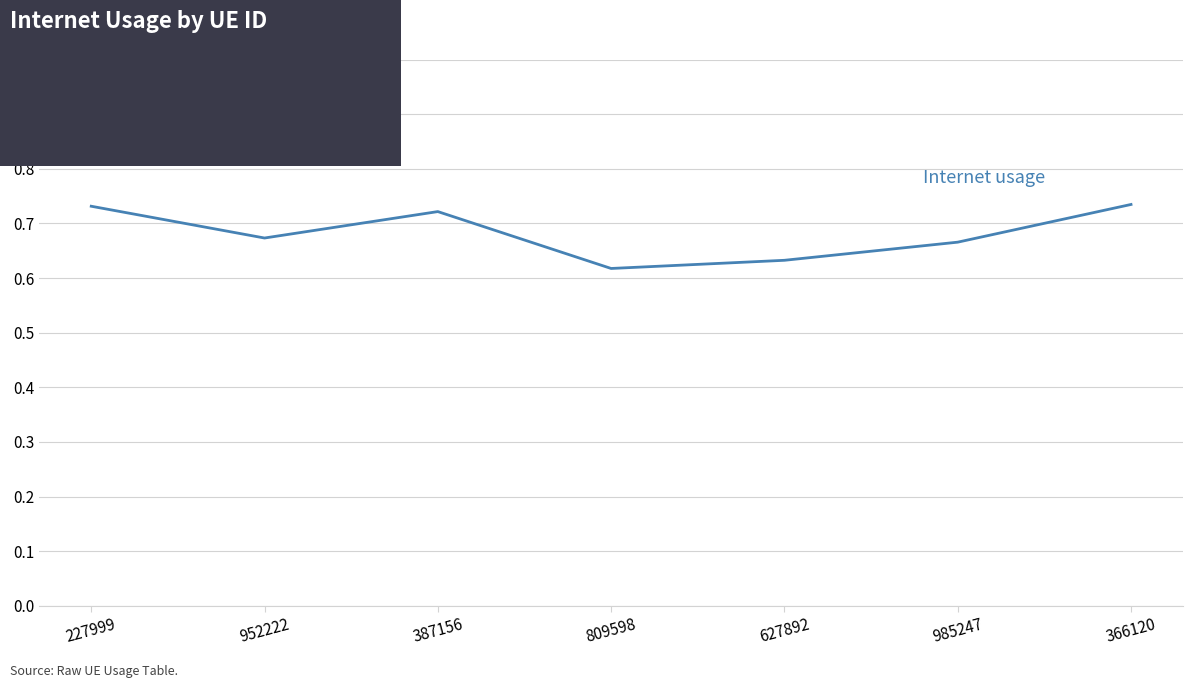

Count the number of categories in the chart.

7